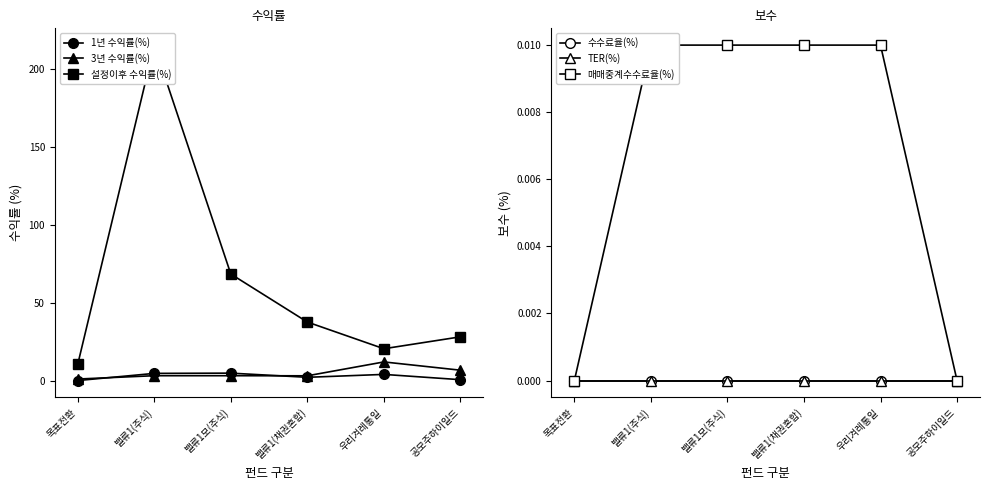

True or false: 매매중계수수료율(%) and TER(%) intersect in this chart.

False